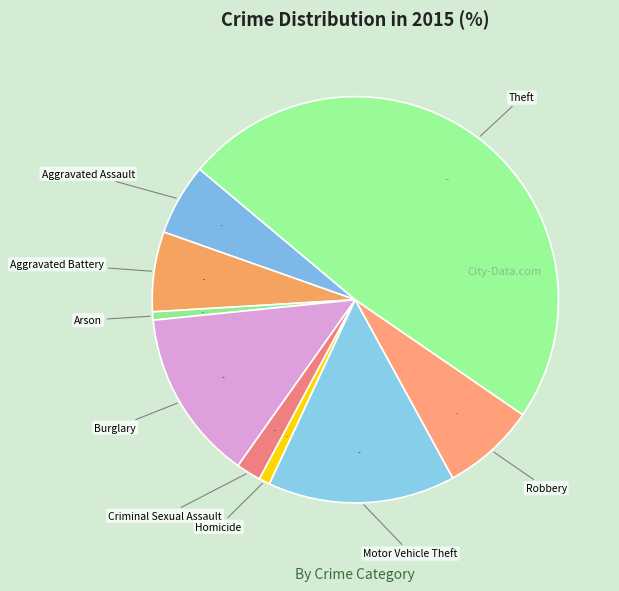

How many slices are in this pie chart?

9